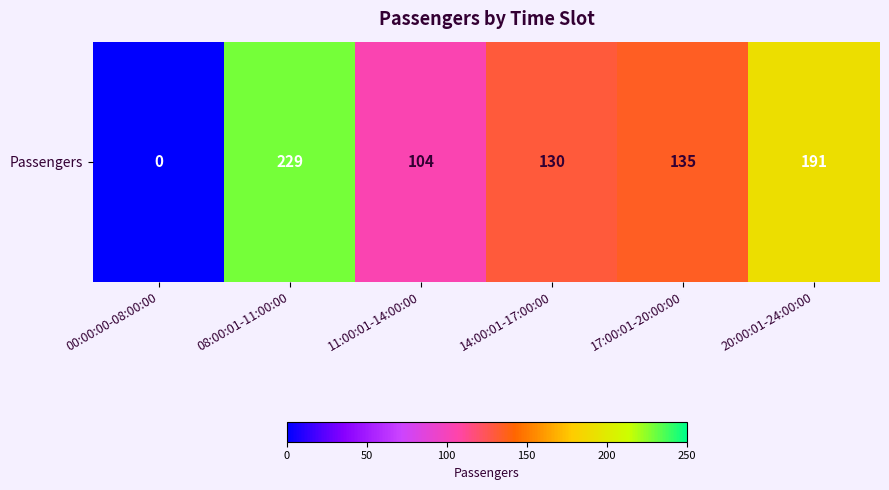

Where does the data first go above 135?

08:00:01-11:00:00